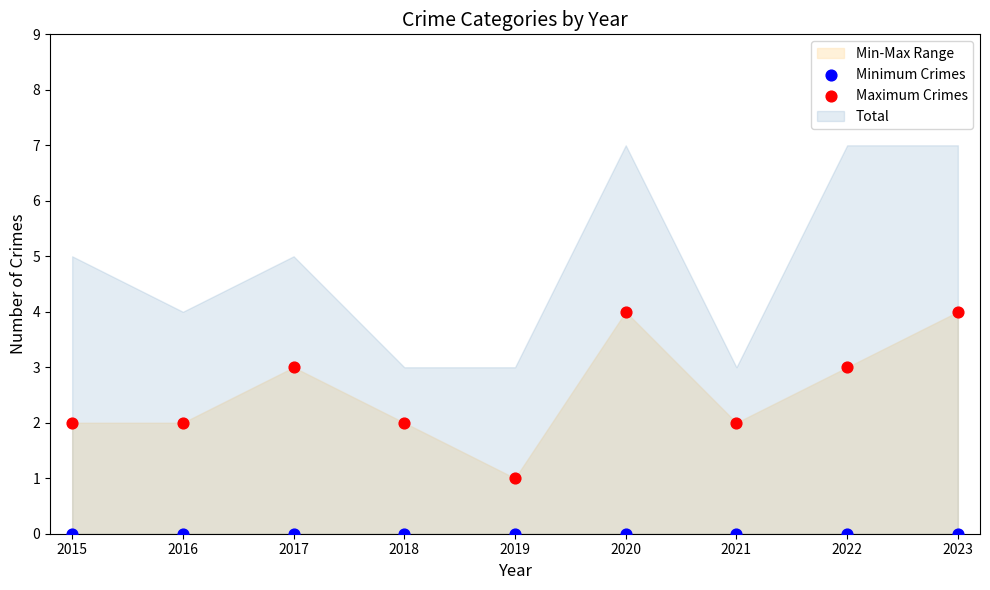

Which series contains the highest Y value?

Maximum Crimes